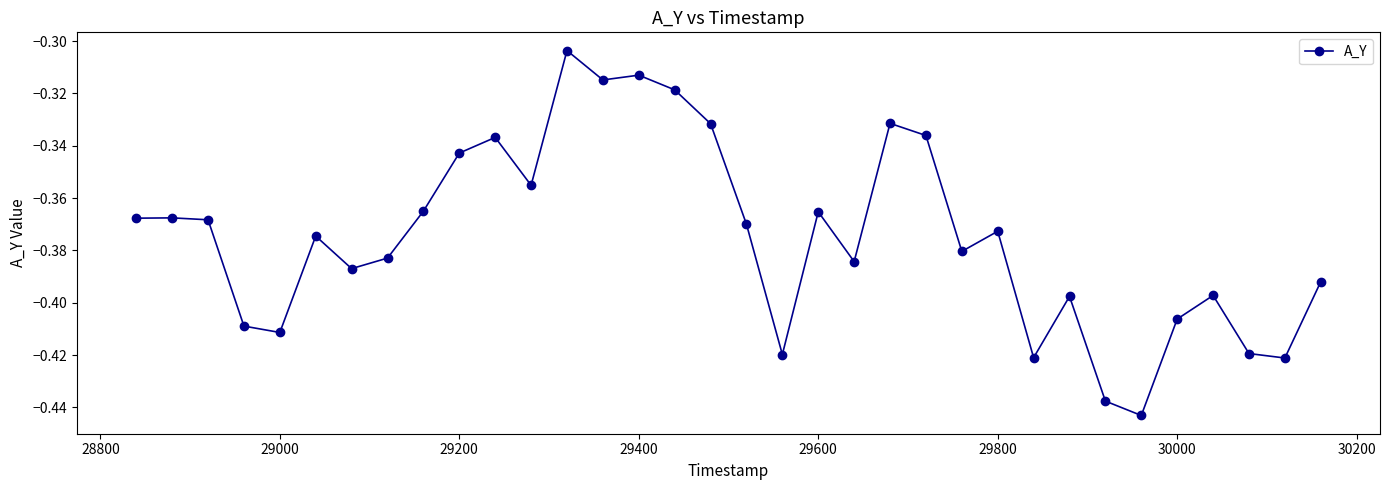

What is the sum of all values?

-12.7